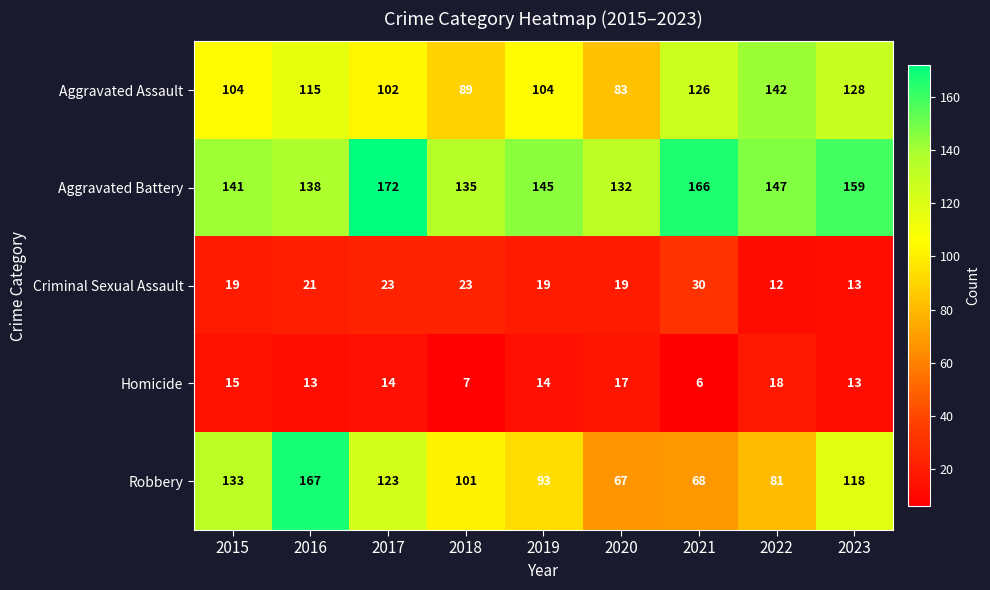

What is the difference between the second highest and minimum values in the Criminal Sexual Assault series?

11